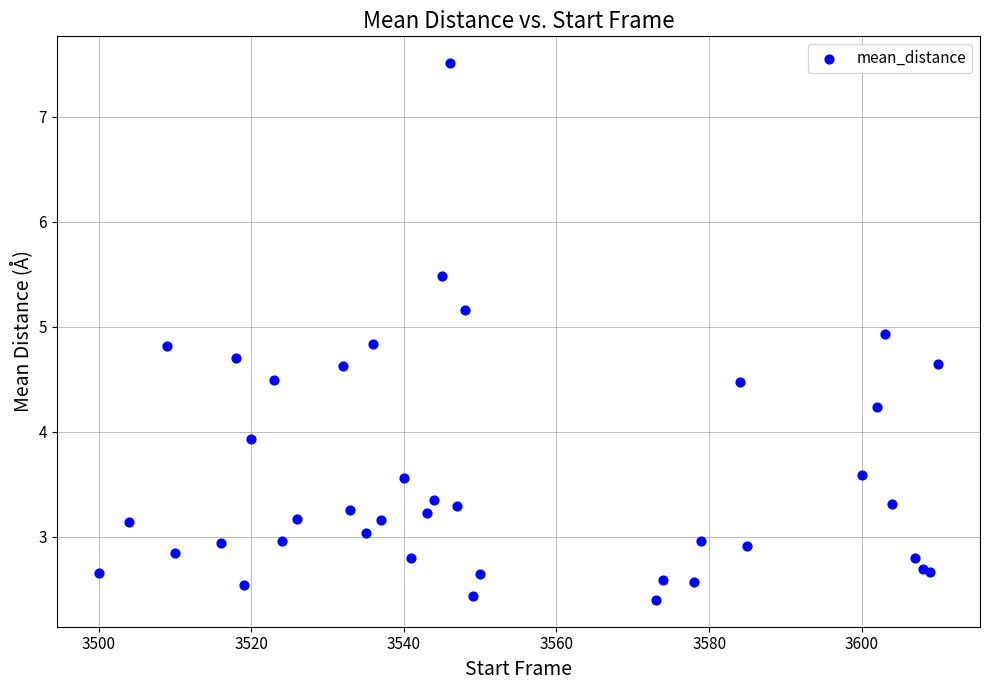

What Y value in the scatter plot is closest to 4?

3.9